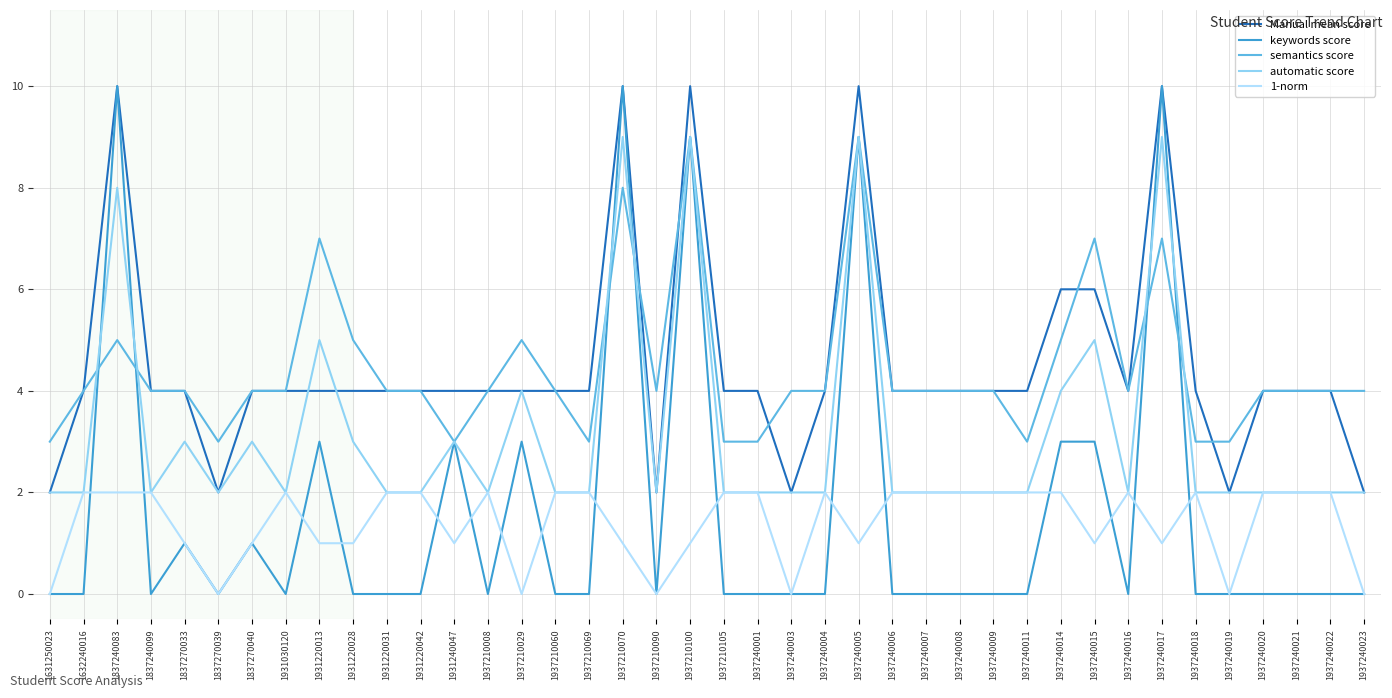

Does the chart have visible grid lines?

Yes